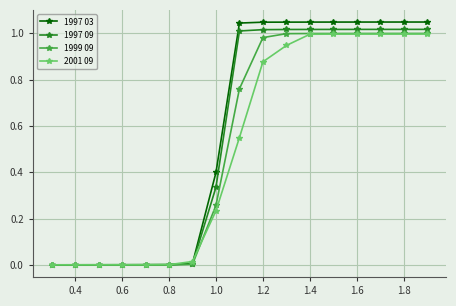

Which series has the largest range (max minus min)?

1997 03